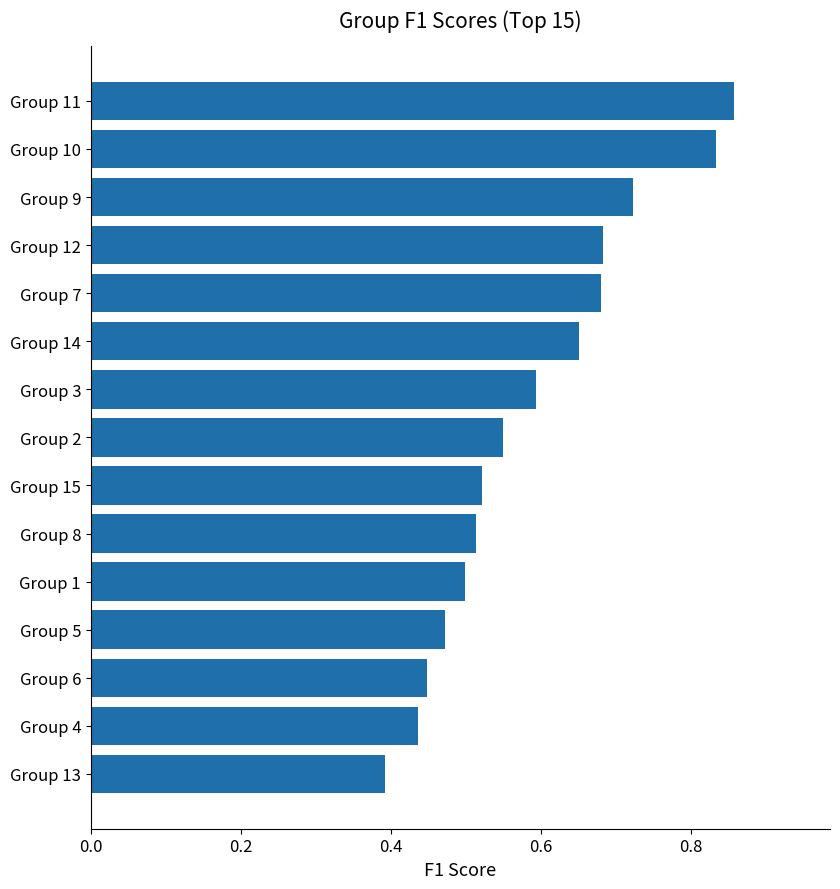

Which has a higher value, Group 14 or Group 5?

Group 14